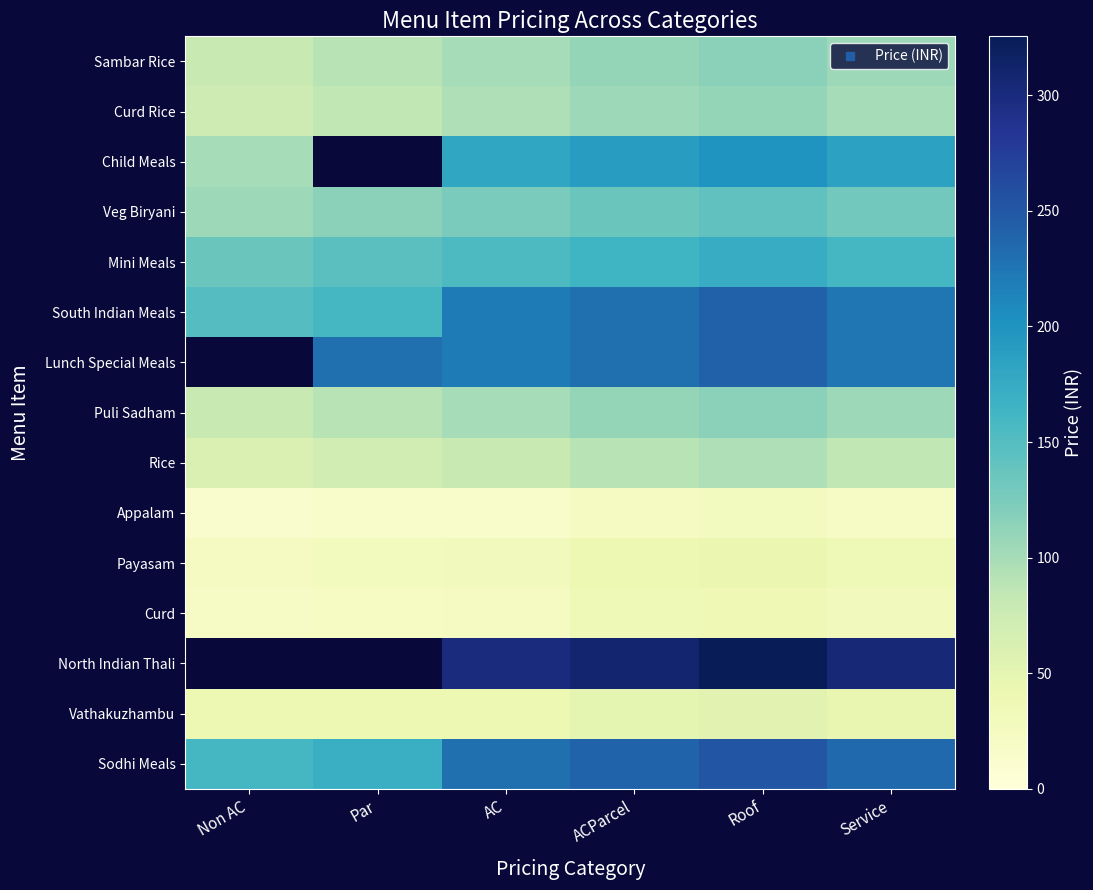

Is it true that Lunch Special Meals equals 148.8 at Par?

False